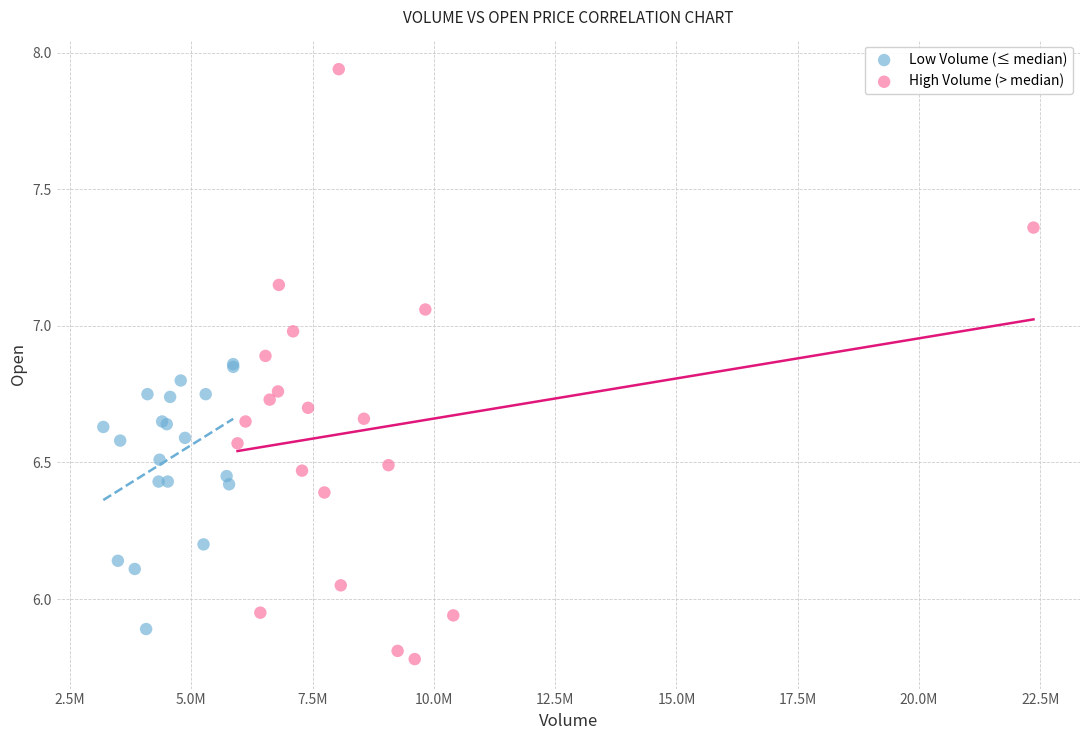

Which series contains the lowest Y value?

High Volume (> median)